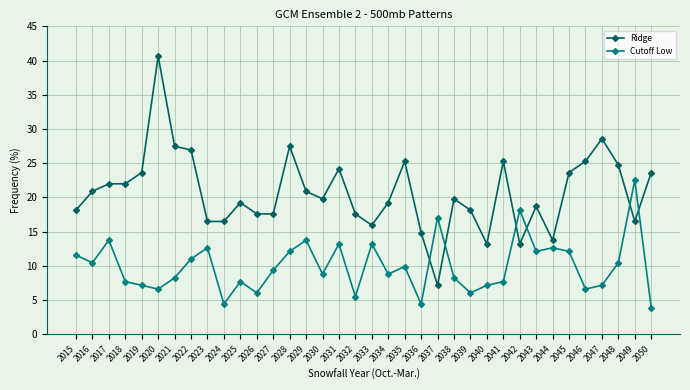

At how many categories does at least one series exceed 36?

1